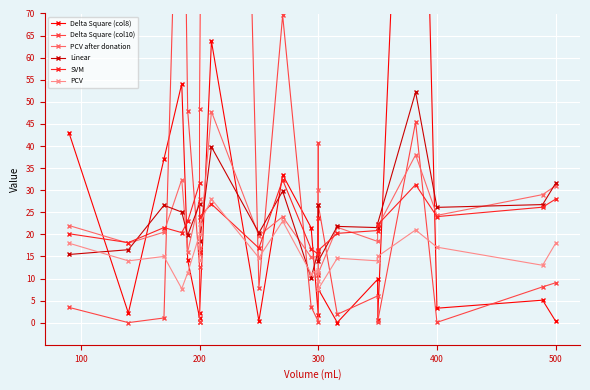

How many categories are shown in the chart?

22